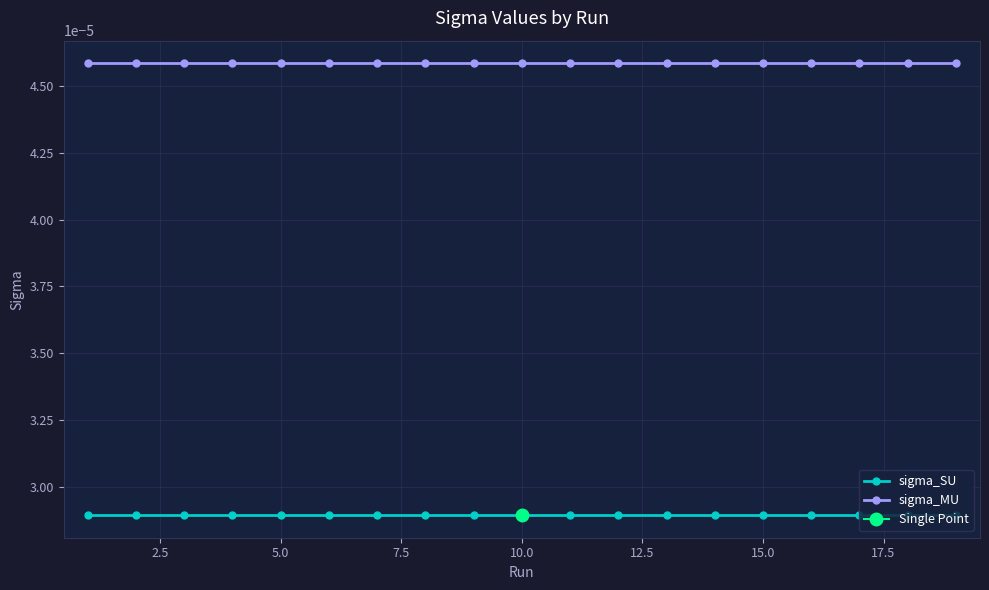

How many sigma_MU values are between 0 and 1?

19